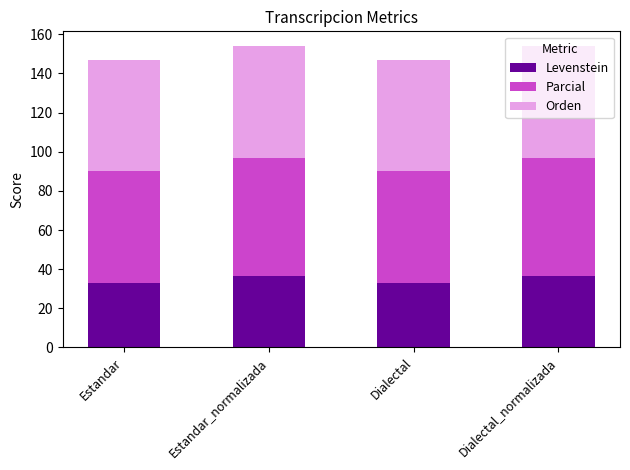

What is the difference between the maximum and second lowest values in the Levenstein series?

4.0